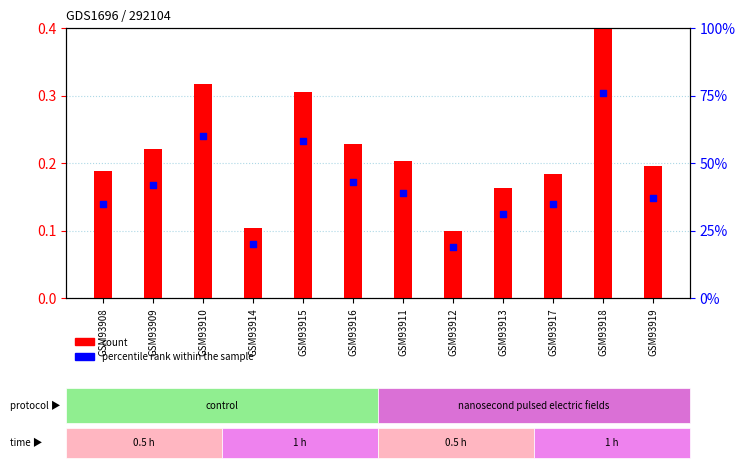

Which series contains the highest Y value?

percentile rank within the sample